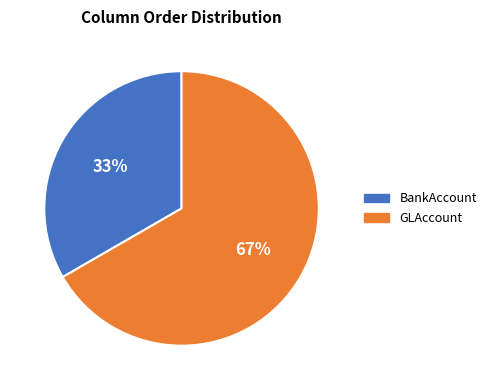

Rank the categories by value from lowest to highest.

BankAccount, GLAccount